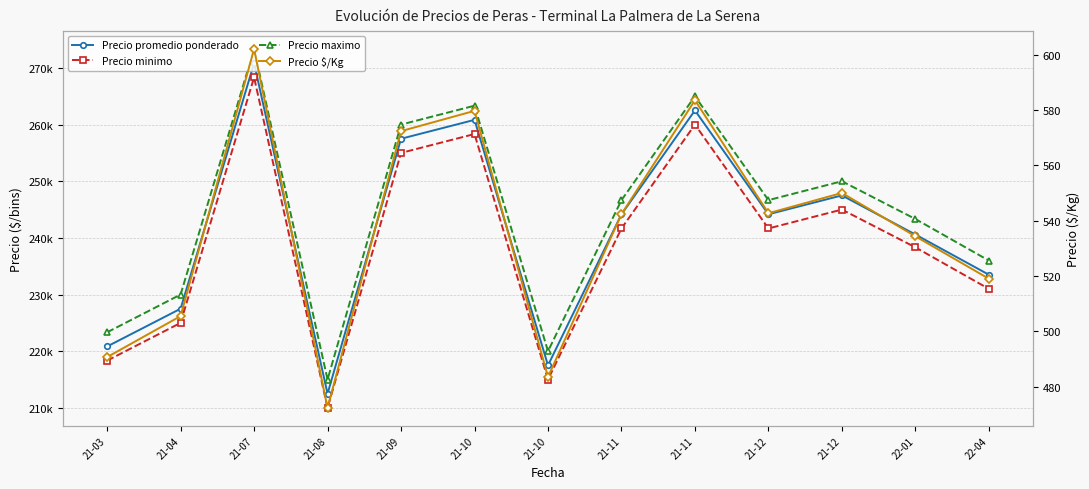

Reading left to right, what are all the values shown in this chart?

Precio promedio ponderado: 21-03=220833.3	21-04=227500.0	21-07=270833.3	21-08=212500.0	21-09=257500.0	21-10=260833.3	21-10=217500.0	21-11=244166.7	21-11=262500.0	21-12=244166.7	21-12=247500.0	22-01=240595.3	22-04=233500.0
Precio minimo: 21-03=218333.3	21-04=225000.0	21-07=268333.3	21-08=210000.0	21-09=255000.0	21-10=258333.3	21-10=215000.0	21-11=241666.7	21-11=260000.0	21-12=241666.7	21-12=245000.0	22-01=238333.3	22-04=231000.0
Precio maximo: 21-03=223333.3	21-04=230000.0	21-07=273333.3	21-08=215000.0	21-09=260000.0	21-10=263333.3	21-10=220000.0	21-11=246666.7	21-11=265000.0	21-12=246666.7	21-12=250000.0	22-01=243333.3	22-04=236000.0
Precio $/Kg: 21-03=490.7	21-04=505.5	21-07=602.0	21-08=472.3	21-09=572.3	21-10=579.7	21-10=483.5	21-11=542.3	21-11=583.5	21-12=542.7	21-12=550.0	22-01=534.3	22-04=519.0